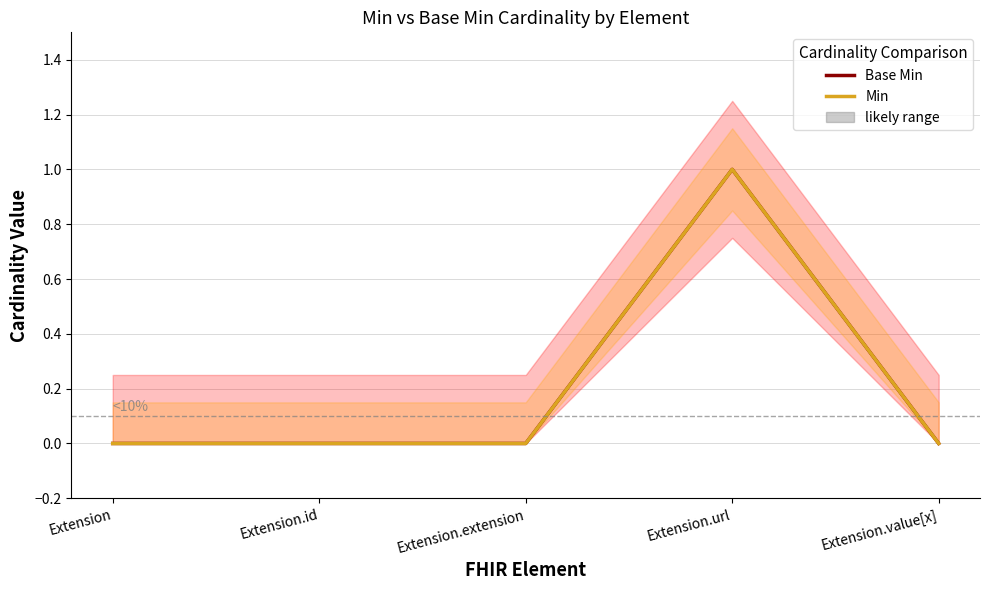

At which category is the sum across all series the highest?

Extension.url